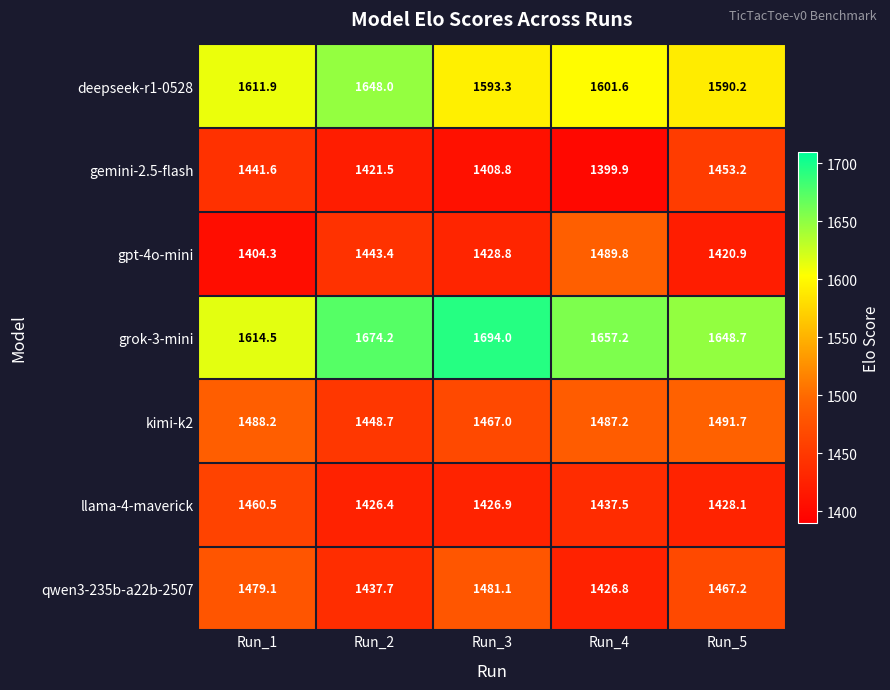

At Run_1, list the series in order from smallest to largest.

gpt-4o-mini, gemini-2.5-flash, llama-4-maverick, qwen3-235b-a22b-2507, kimi-k2, deepseek-r1-0528, grok-3-mini